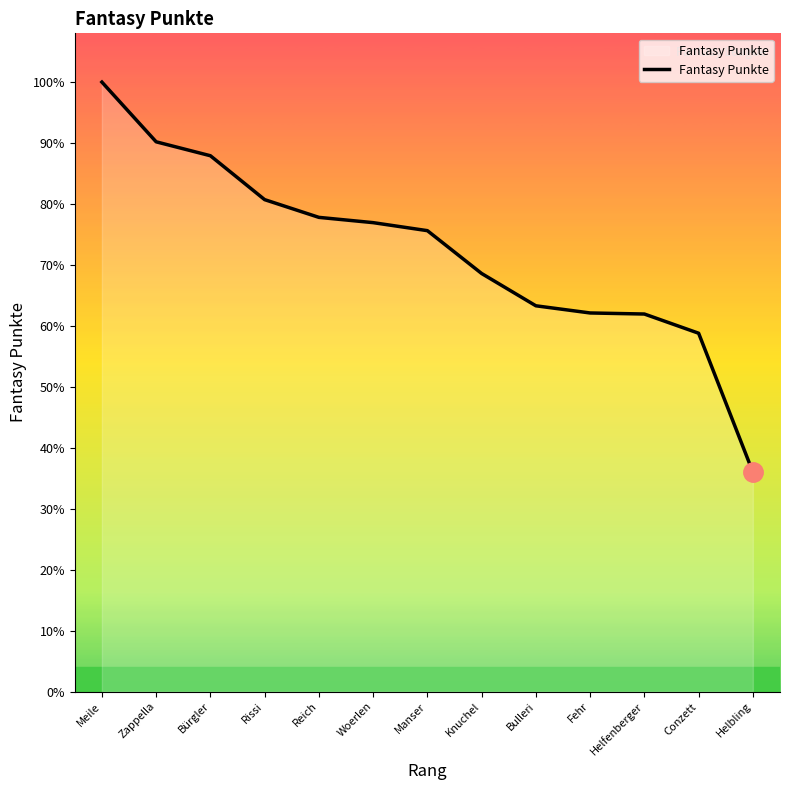

Does the chart display data point markers on the line(s)?

No